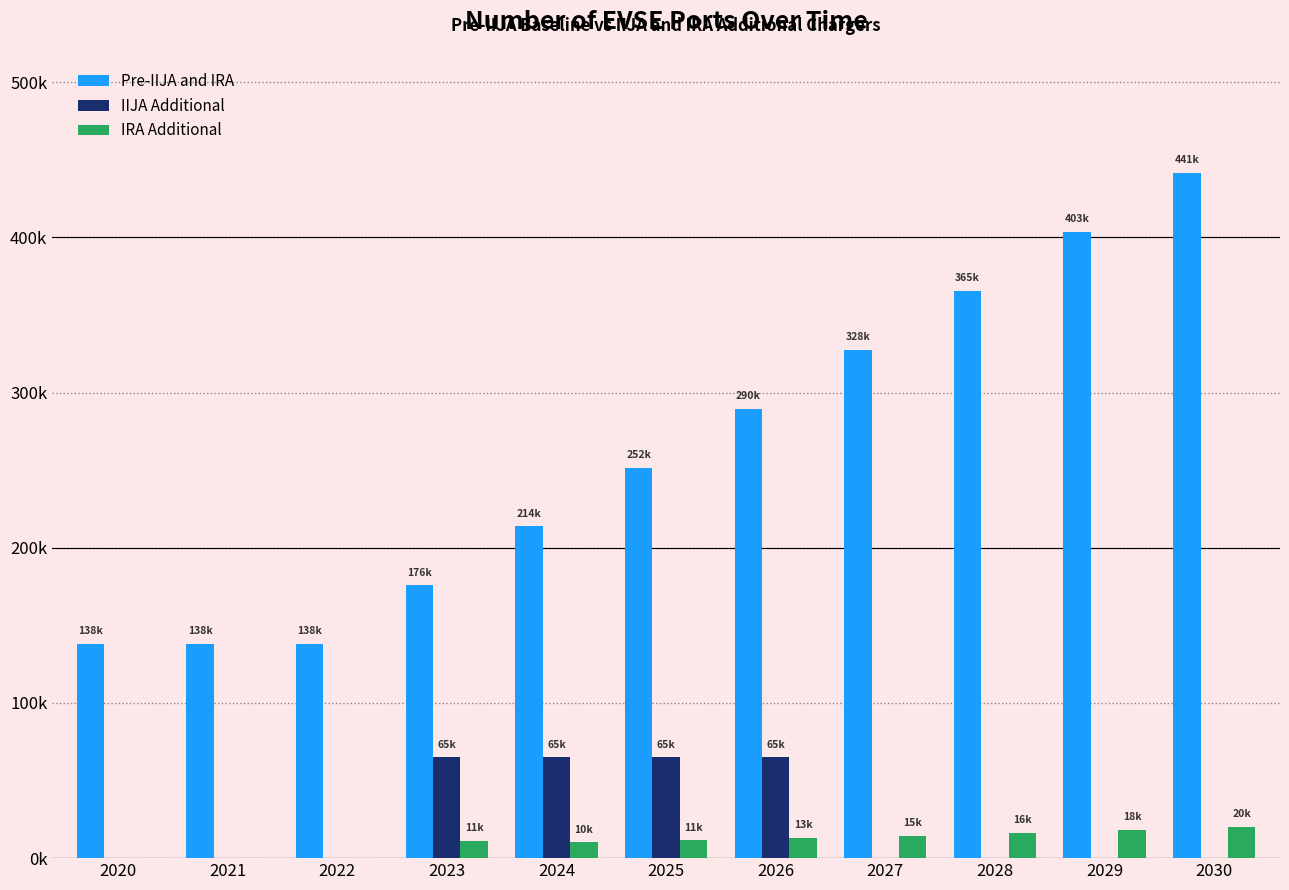

Are the bars horizontal?

No